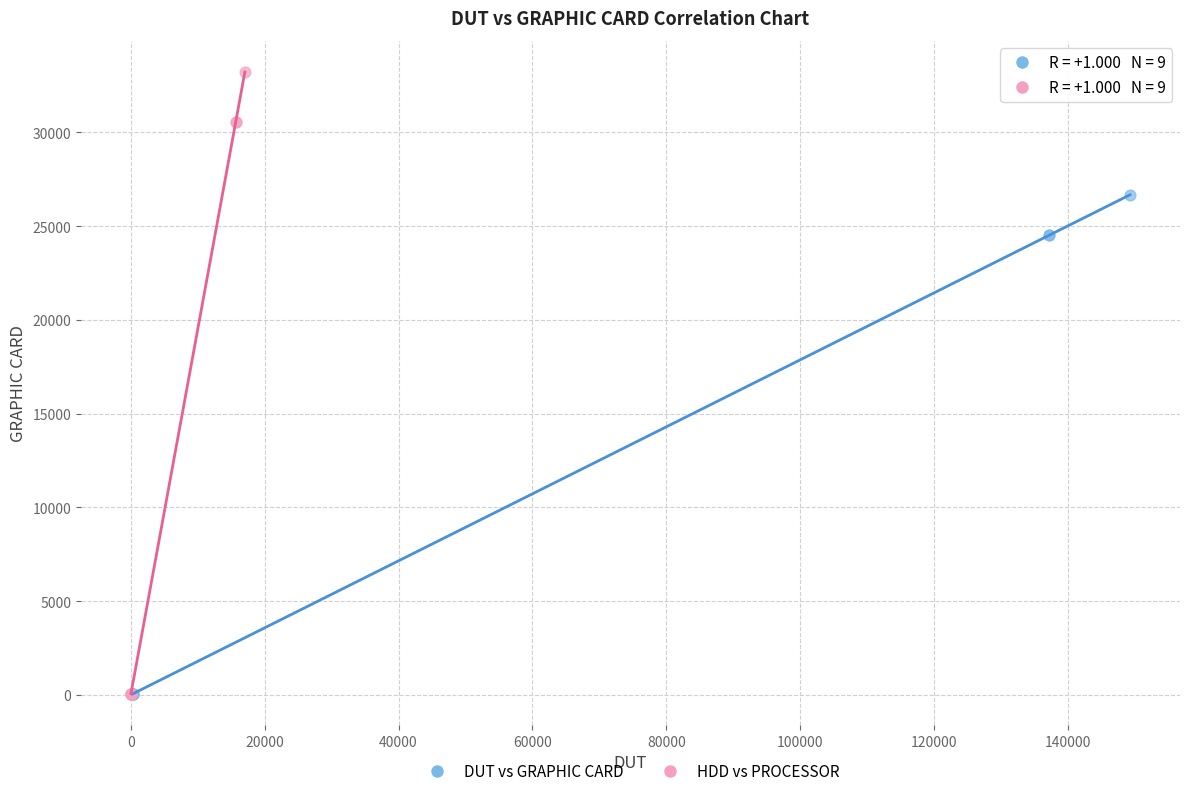

Which series reaches the maximum Y coordinate?

HDD vs PROCESSOR